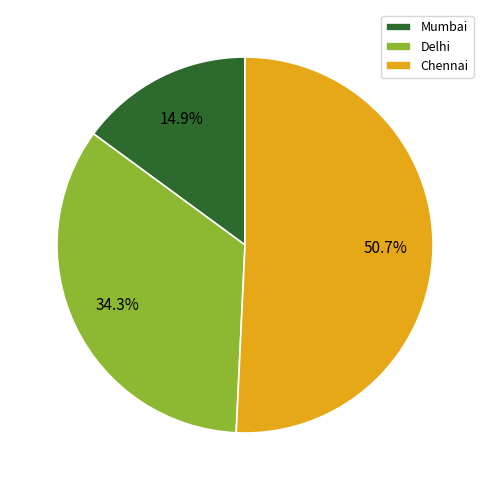

Is the sum of Delhi and Mumbai greater than half?

No